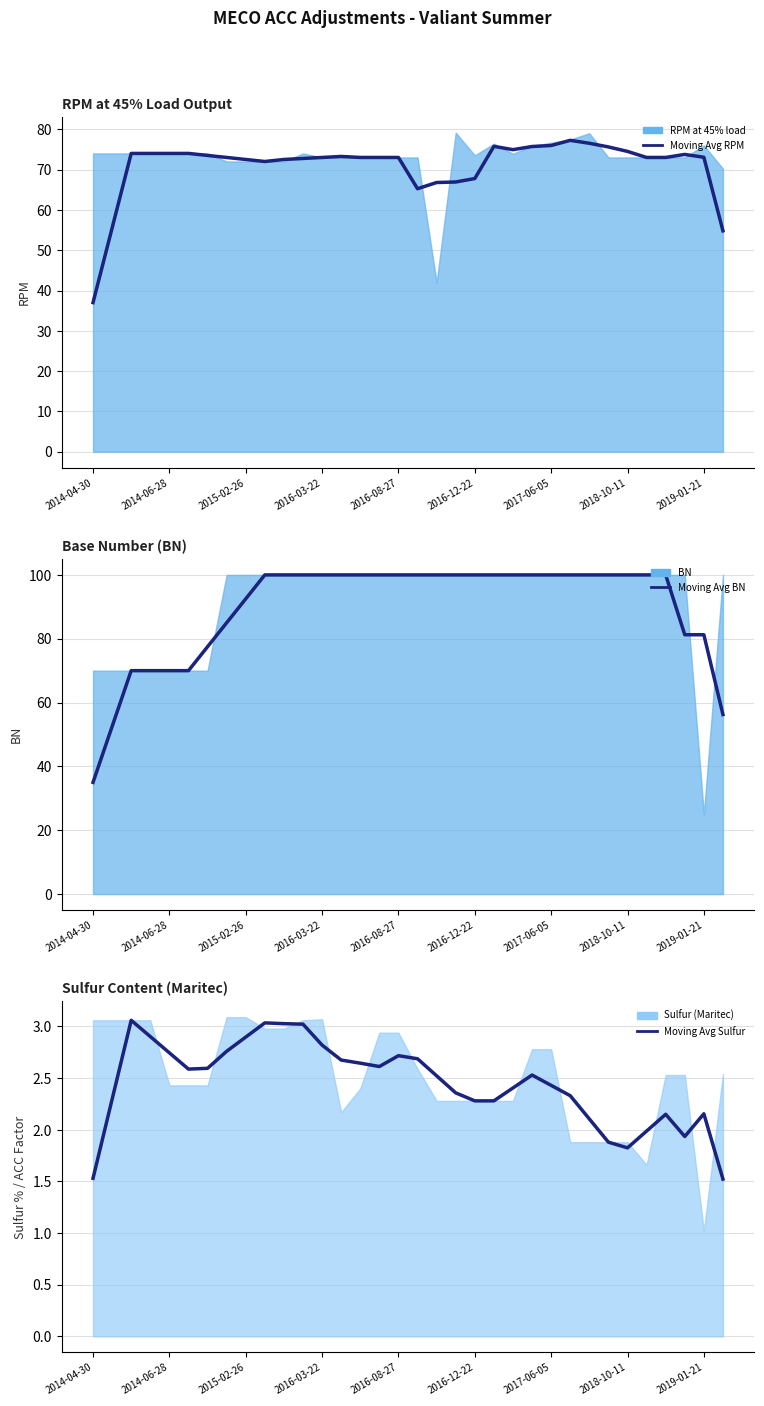

Between 2015-02-26 and 16, which series saw the biggest shift?

Moving Avg BN